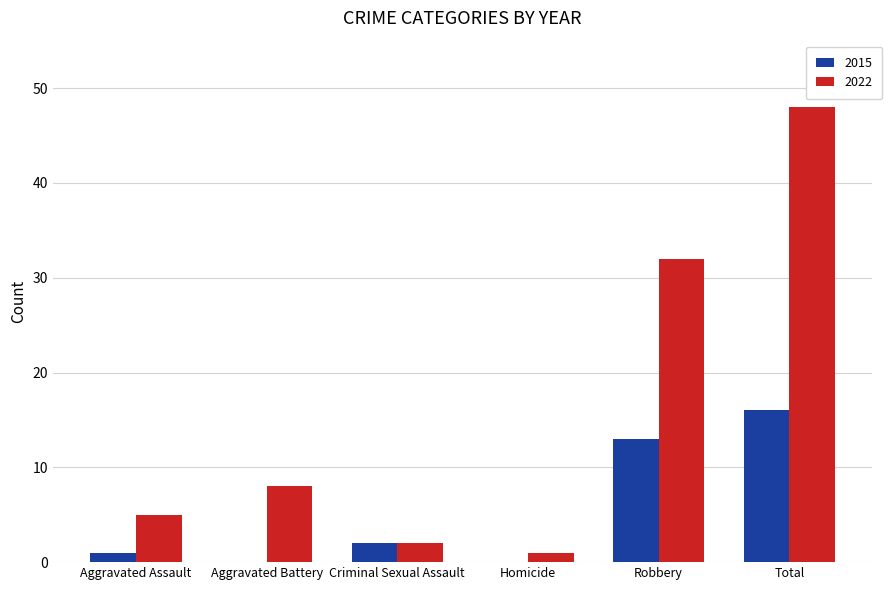

What is the sum of the 2022 values at Criminal Sexual Assault and Aggravated Battery?

10